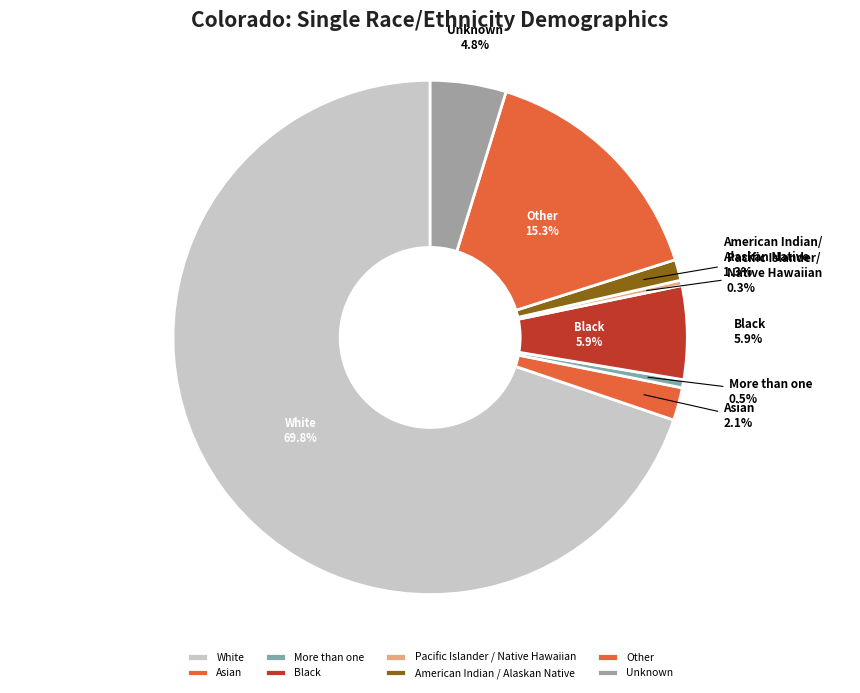

Count the number of slices in the pie.

8